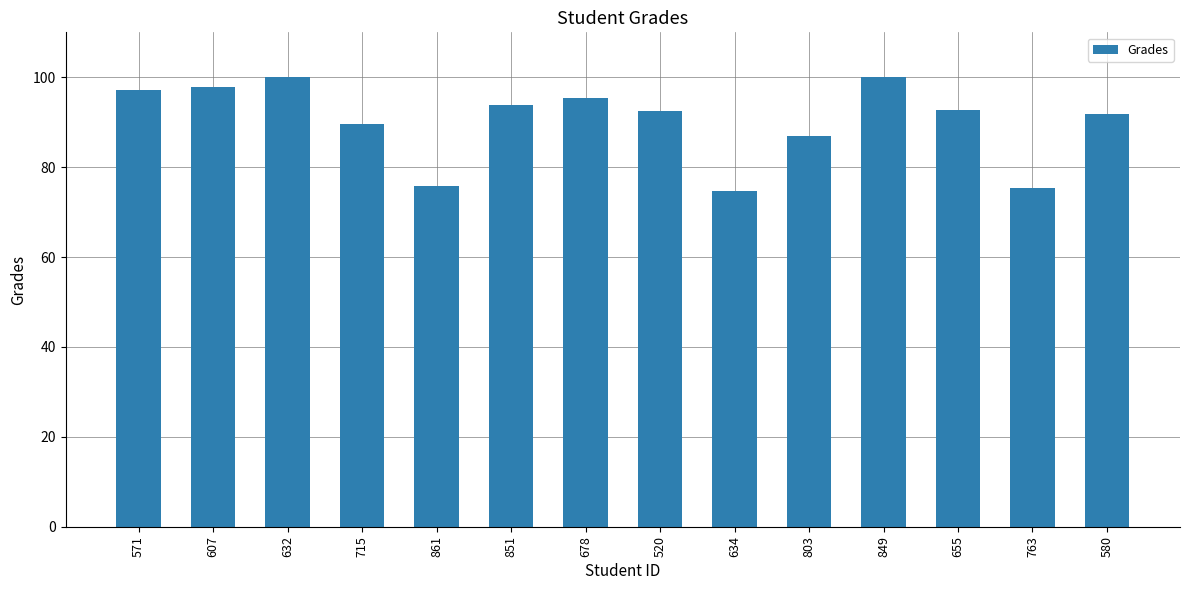

What is the sum of all values?

1263.4